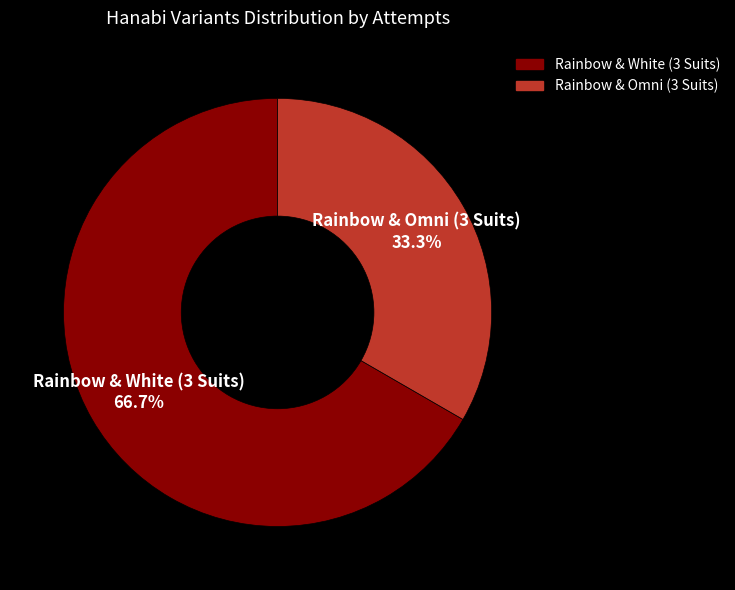

To the nearest percent, what is the difference between the Rainbow & Omni (3 Suits) and Rainbow & White (3 Suits) slice percentages?

33%